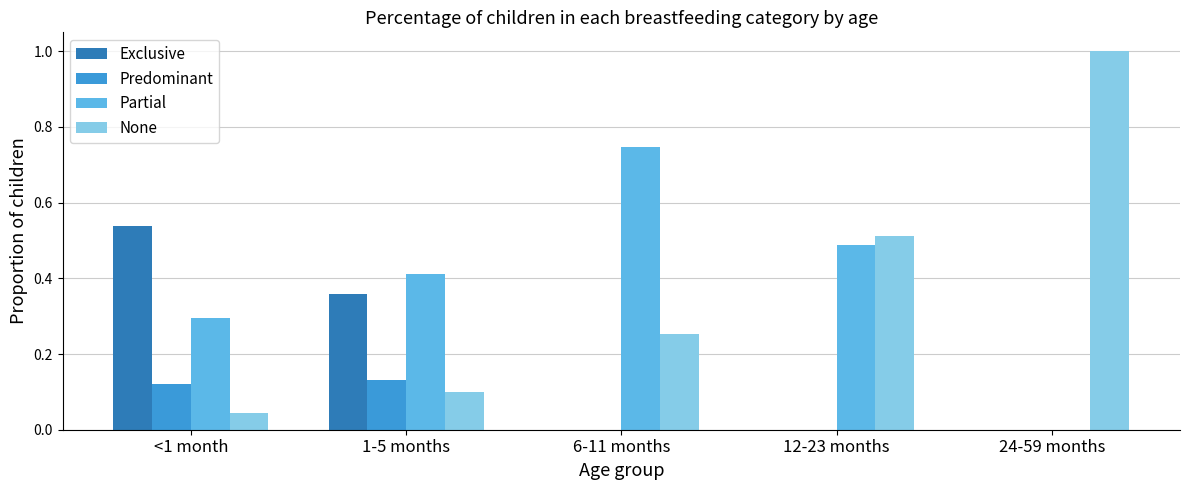

What is the sum of all Exclusive values?

0.9